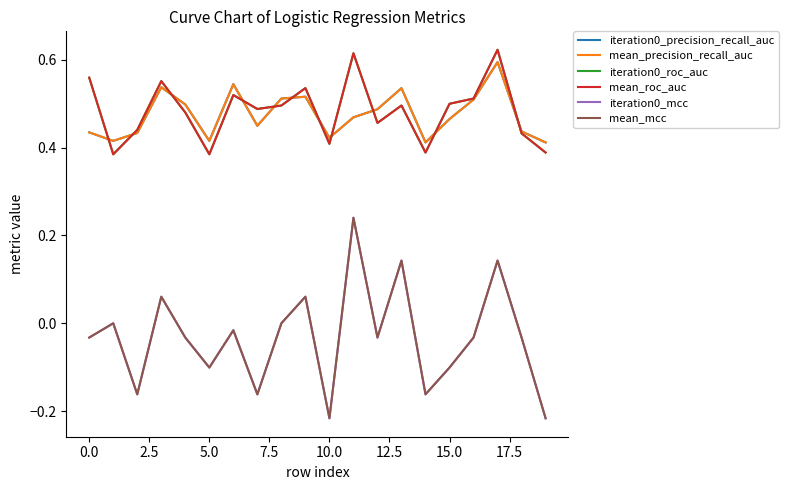

At how many categories does at least one series exceed 0?

20